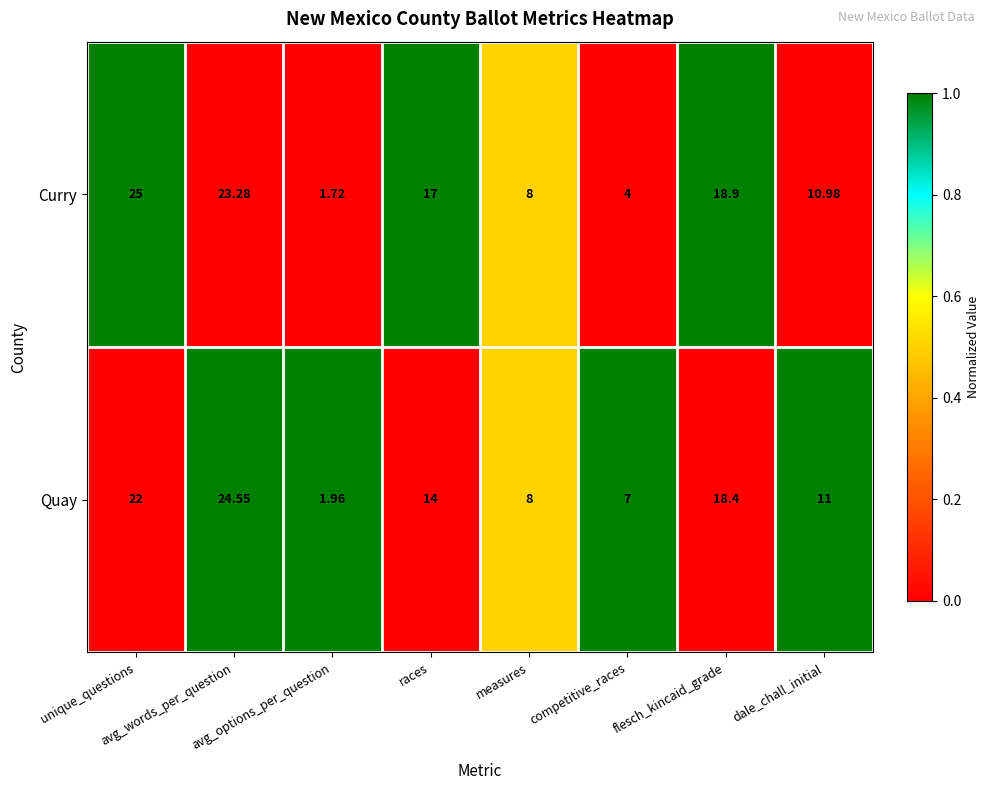

List the series in order of their peak value, highest first.

Curry, Quay